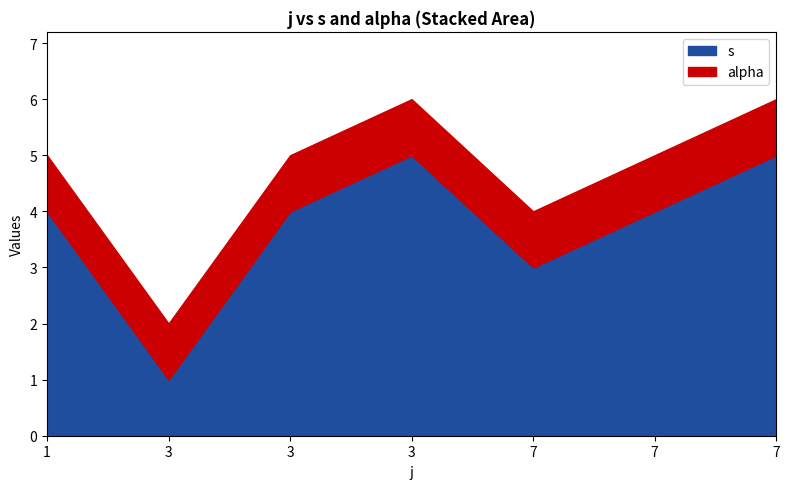

What is the lowest value of the alpha series?

1